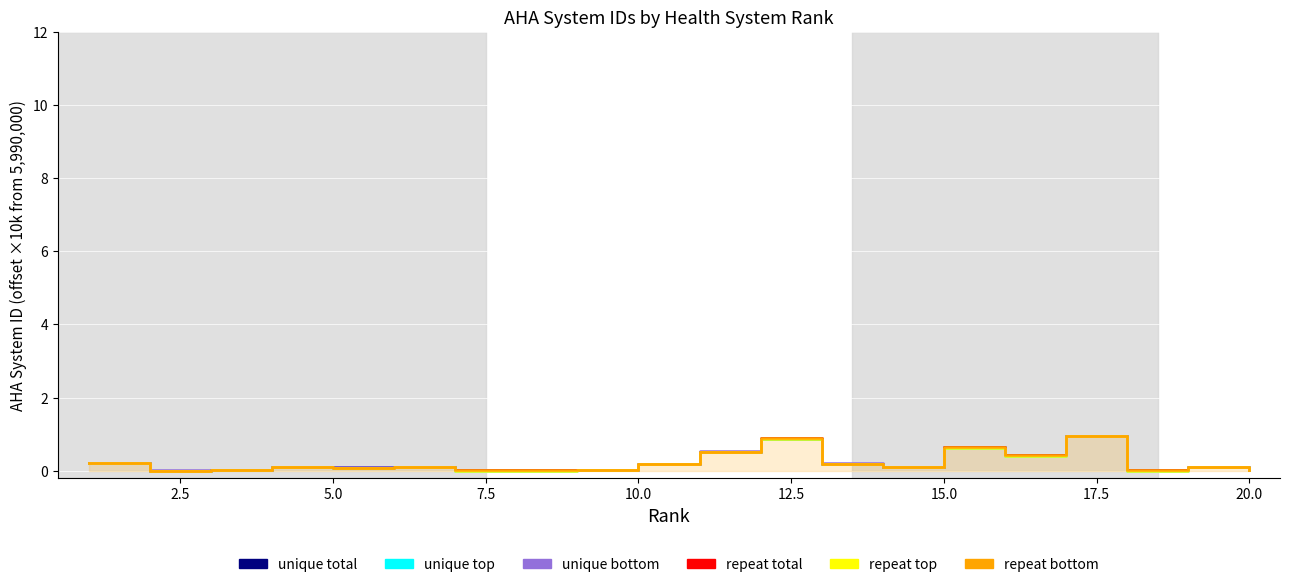

Read the unique top value at 15.0.

0.6